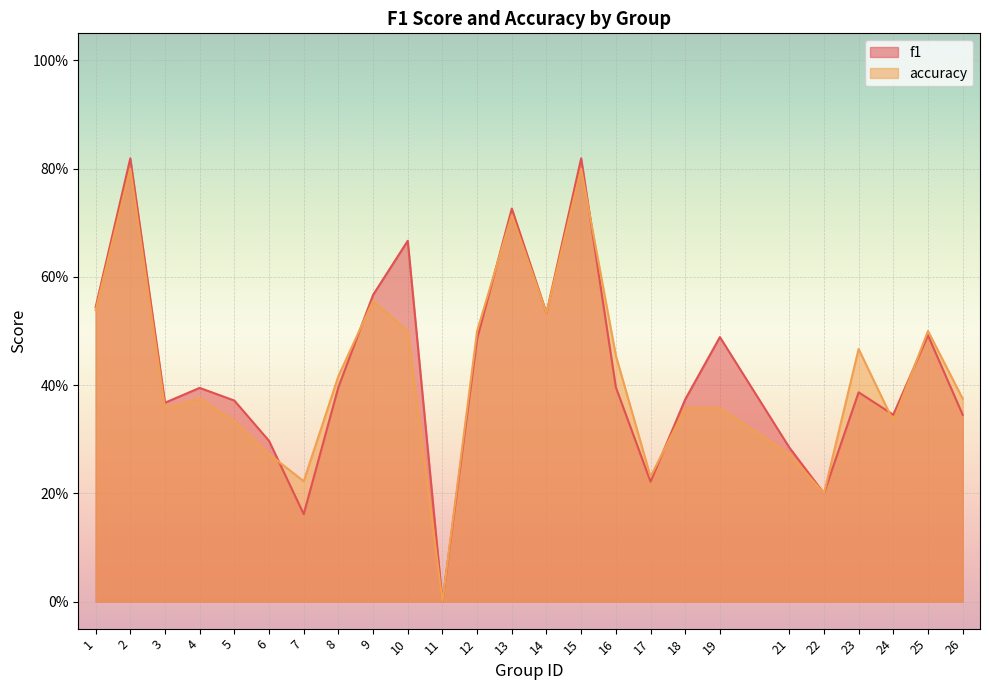

How many interior local valleys does the f1 series have?

7